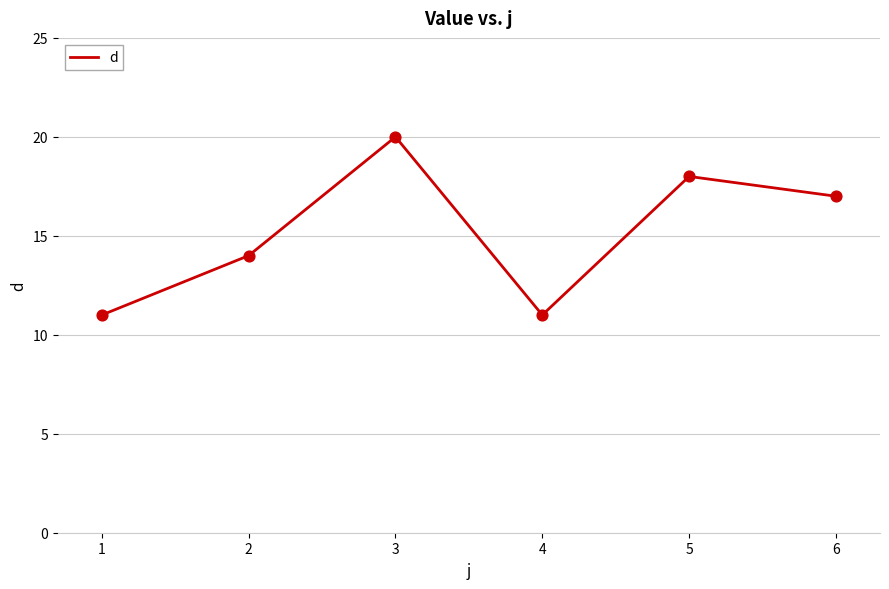

Between 6 and 1, which is larger?

6